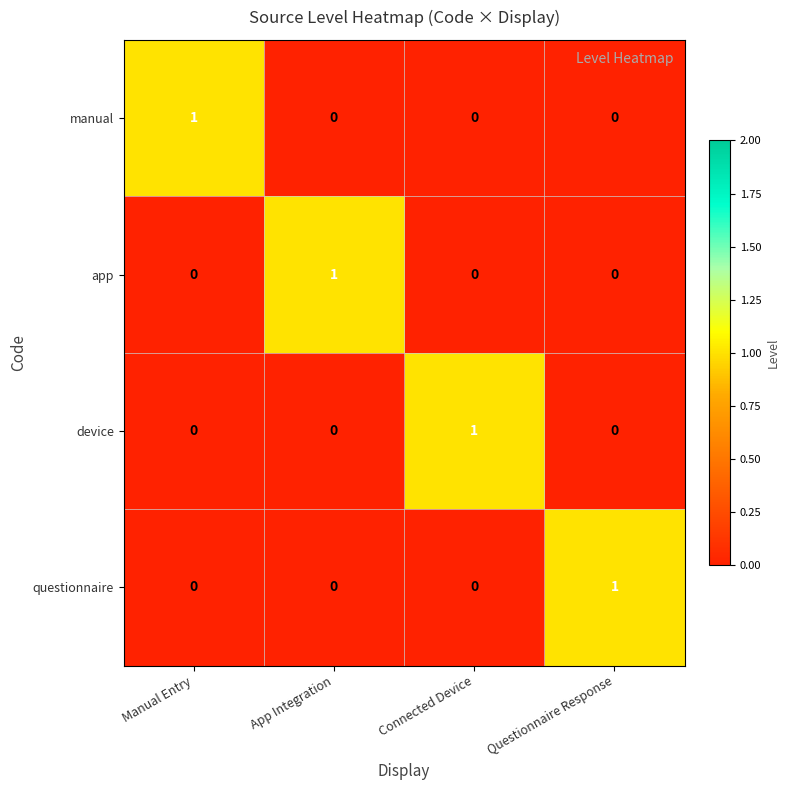

Count the number of categories in the chart.

4